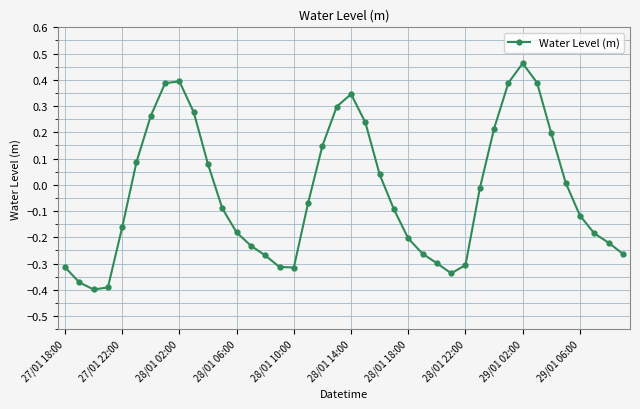

What is the difference between the second highest and second lowest values?

0.8